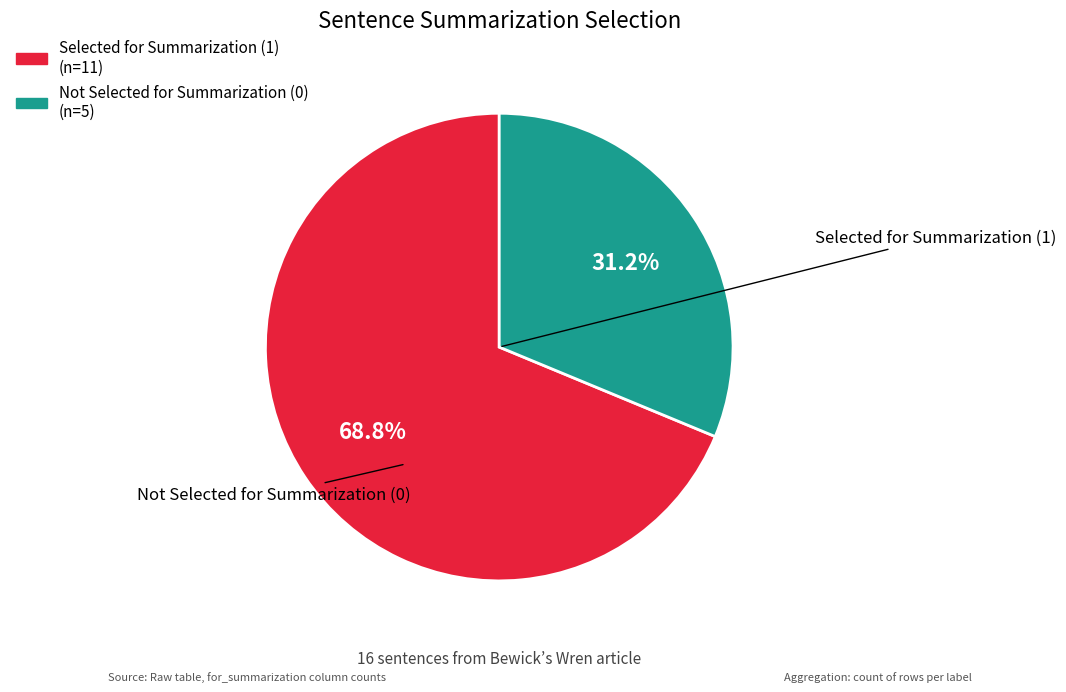

How many slices are in this pie chart?

2